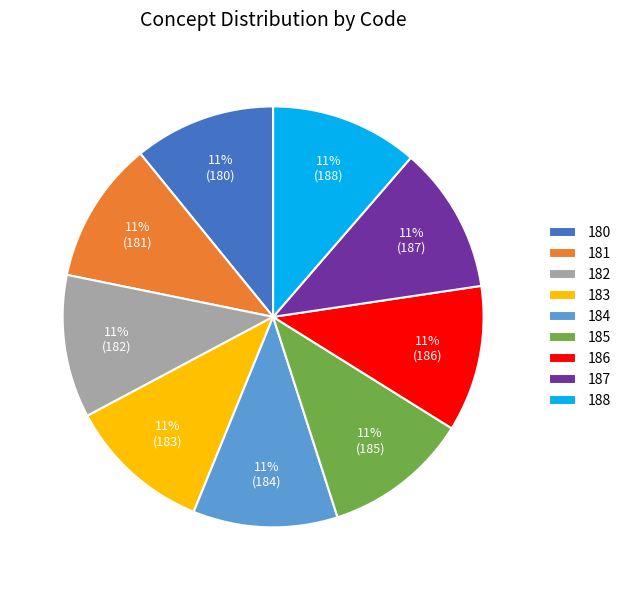

Is the sum of 187 and 183 greater than half?

No